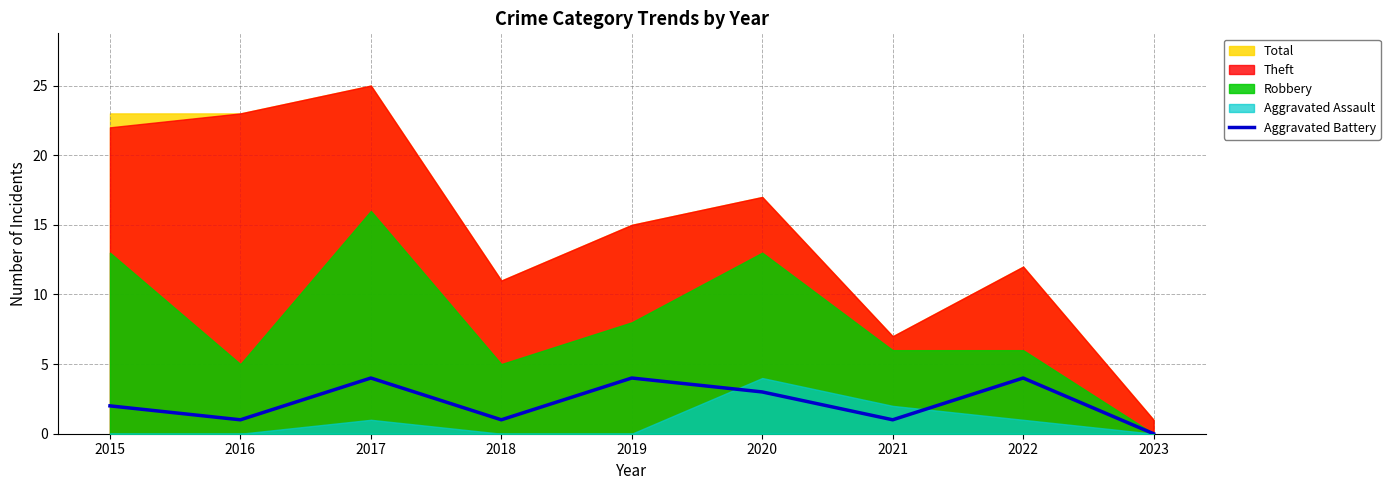

True or false: the data shows 6 at 2017.

False